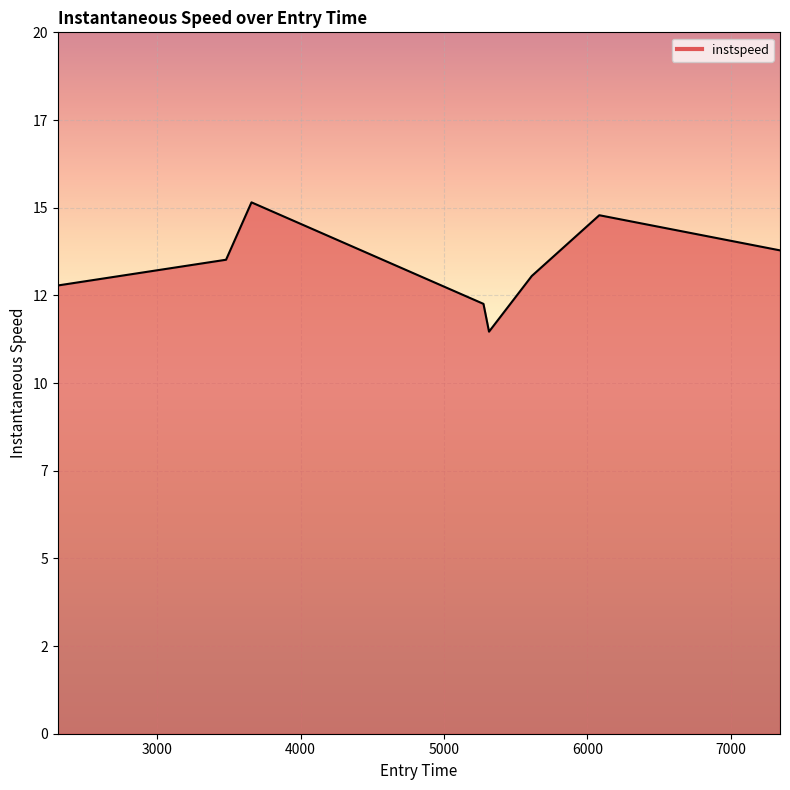

How many values are below 13?

3